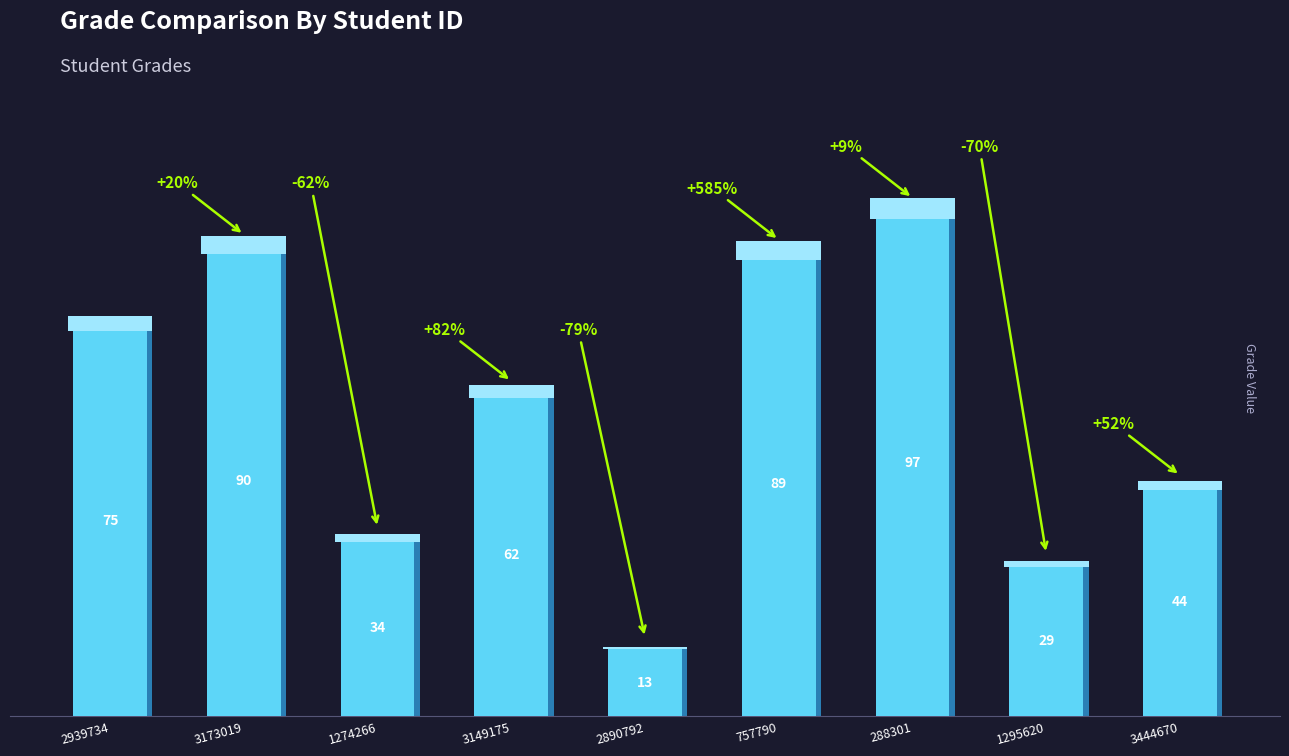

List the labels in order of value, largest first.

288301, 3173019, 757790, 2939734, 3149175, 3444670, 1274266, 1295620, 2890792